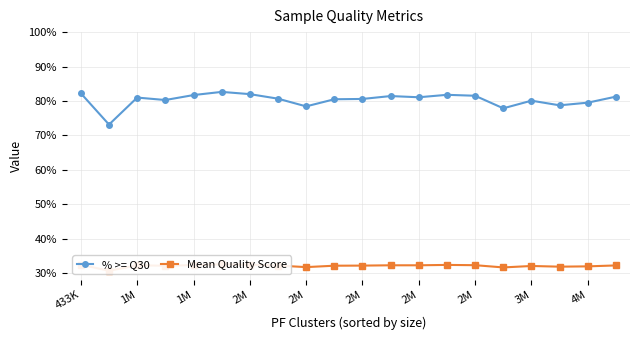

What is the value of the % >= Q30 point at the 11th from the left?

80.6